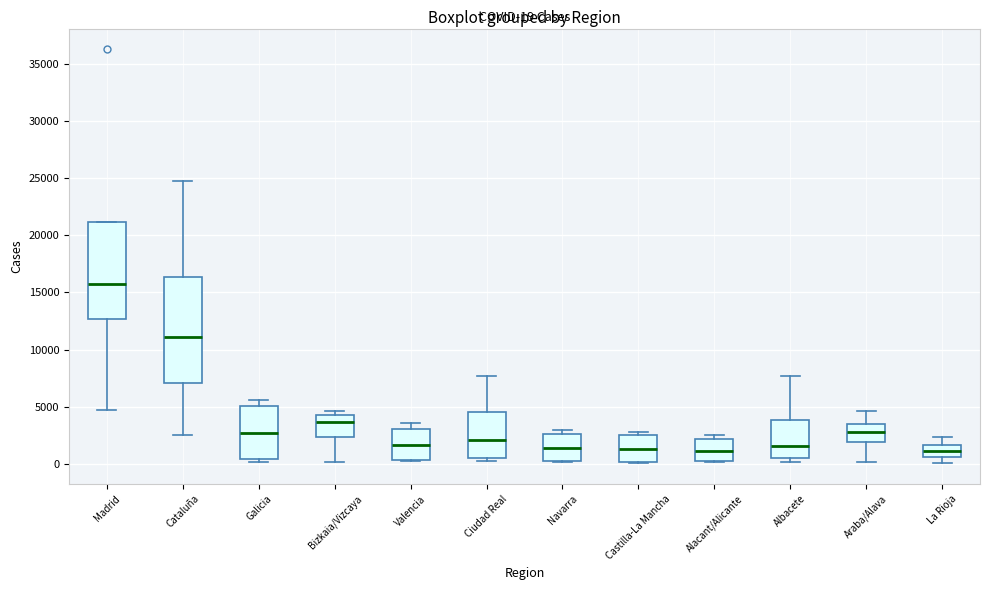

Comparing the boxes themselves (not the whiskers), which one is the tallest?

Cataluña